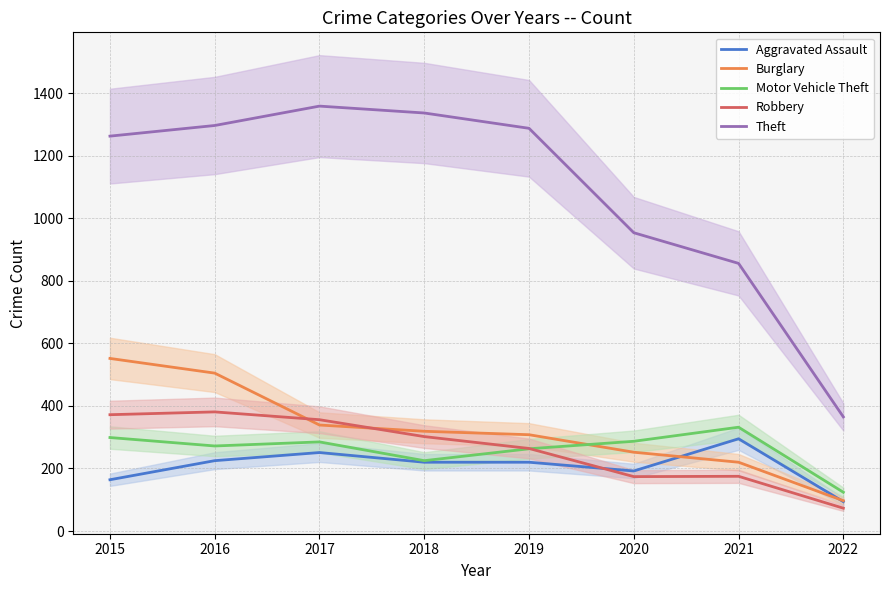

At which category does Robbery reach its first local peak?

2016